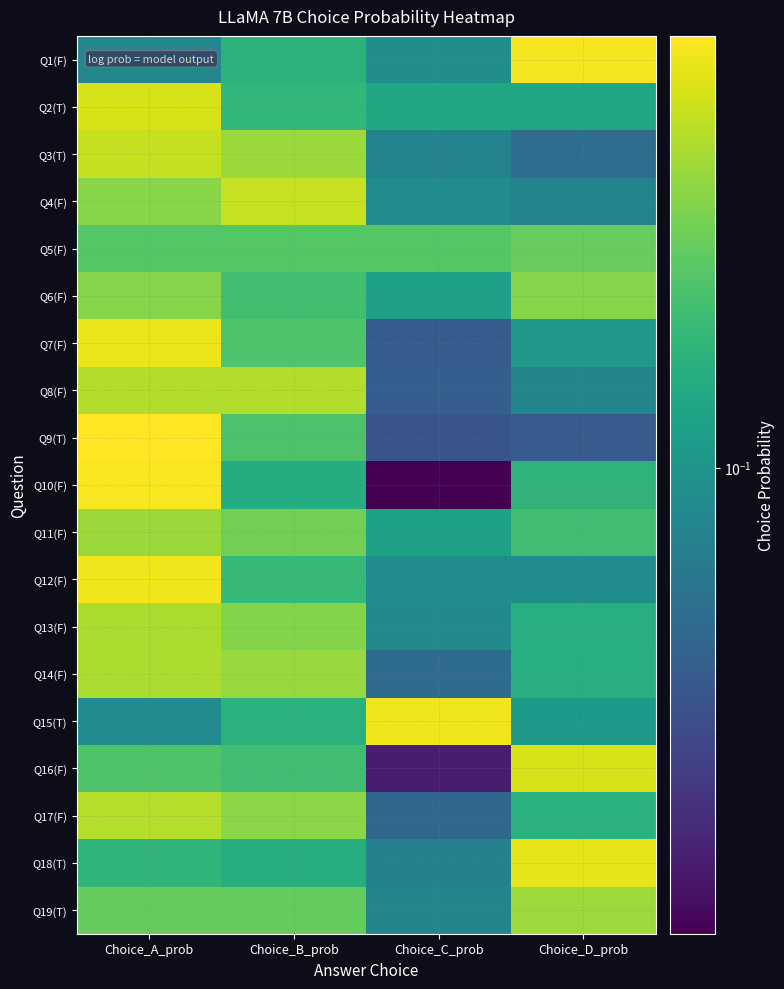

What is the total value across all series at Choice_B_prob?

5.0